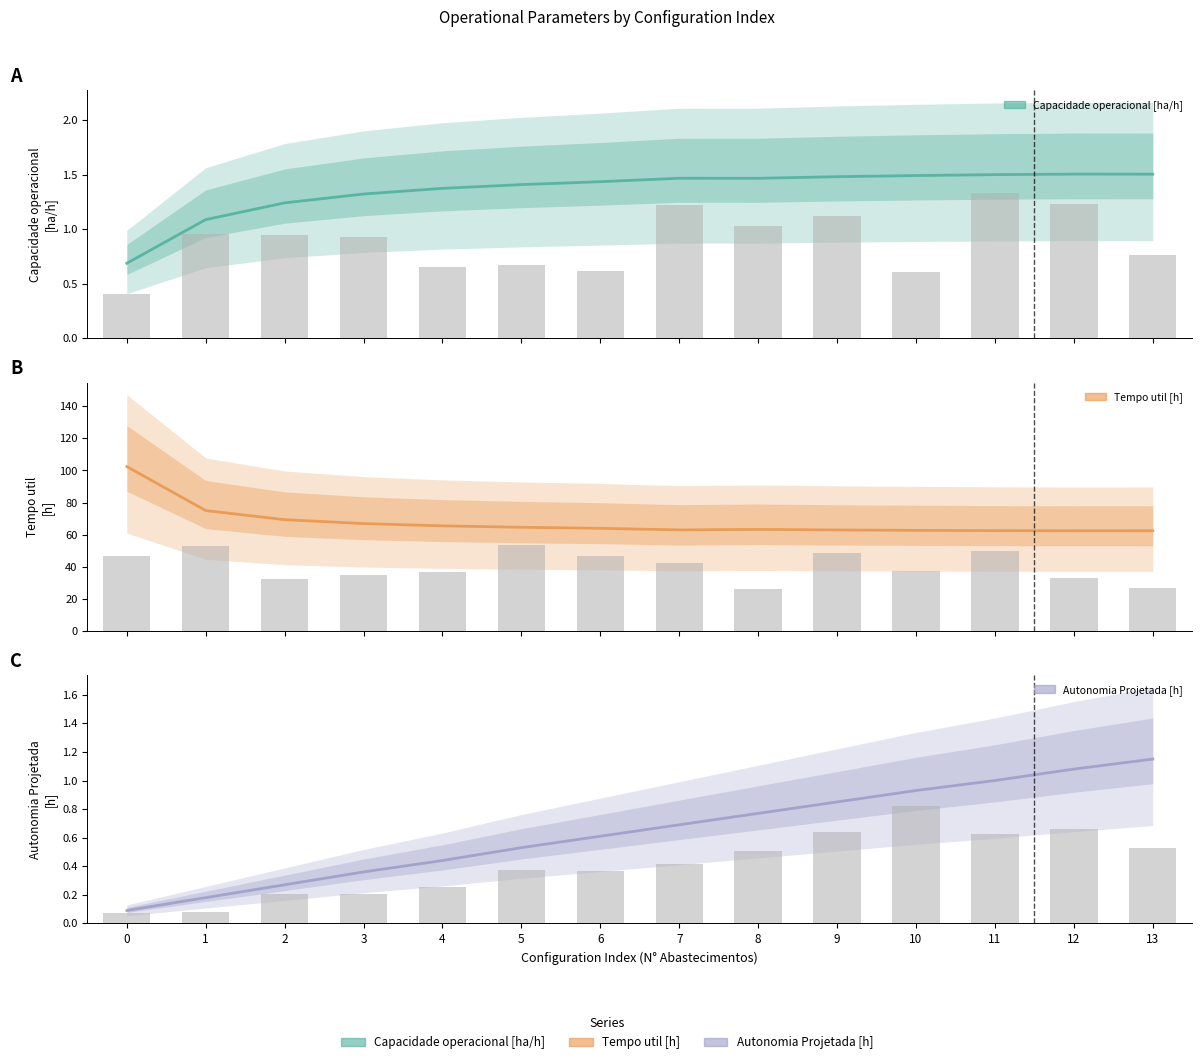

What is the smallest value displayed?

0.1